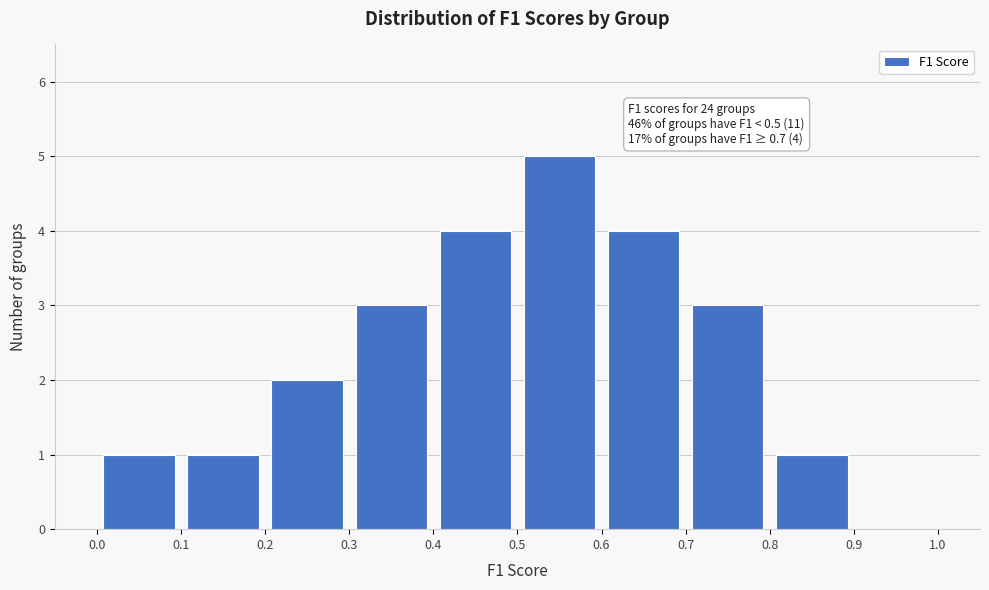

Which range on the x-axis has the tallest bar?

0.5 to 0.6